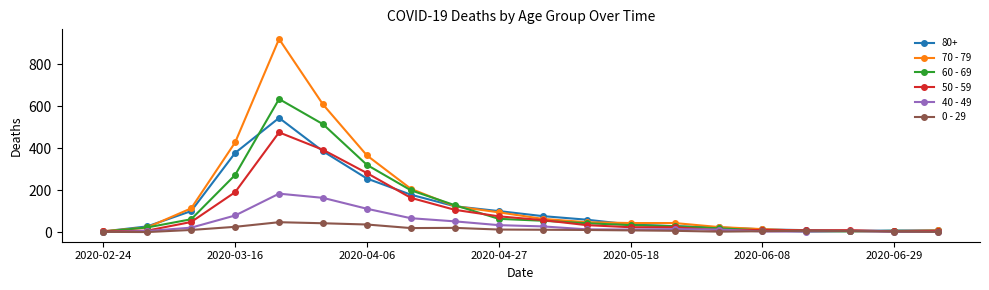

What is the greatest value displayed?

920